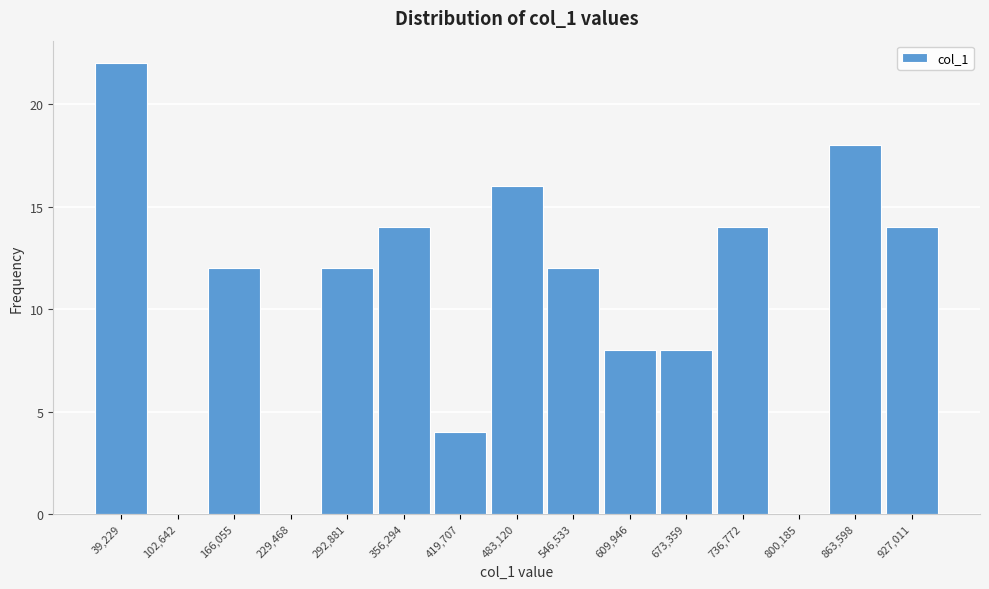

Reading left to right, list all the values displayed in this chart.

39,229=22	102,642=0	166,055=12	229,468=0	292,881=12	356,294=14	419,707=4	483,120=16	546,533=12	609,946=8	673,359=8	736,772=14	800,185=0	863,598=18	927,011=14